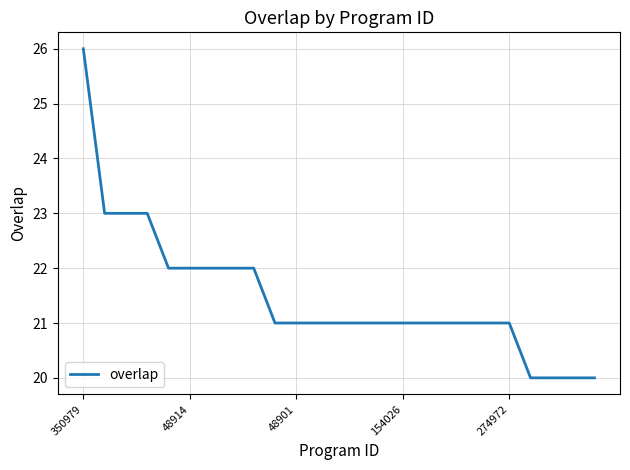

What is the smallest value displayed?

20